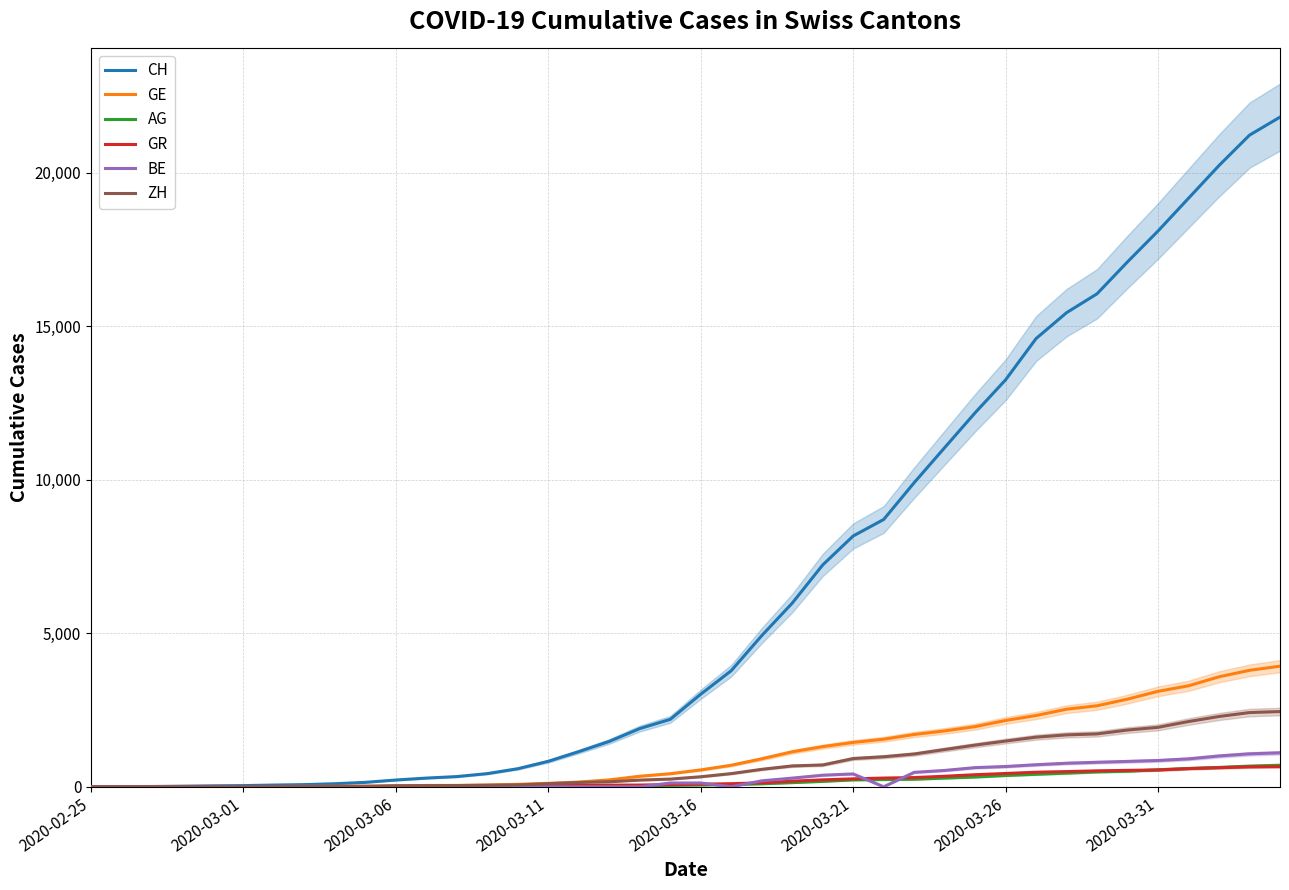

At 39, list the series in order from smallest to largest.

GR, AG, BE, ZH, GE, CH